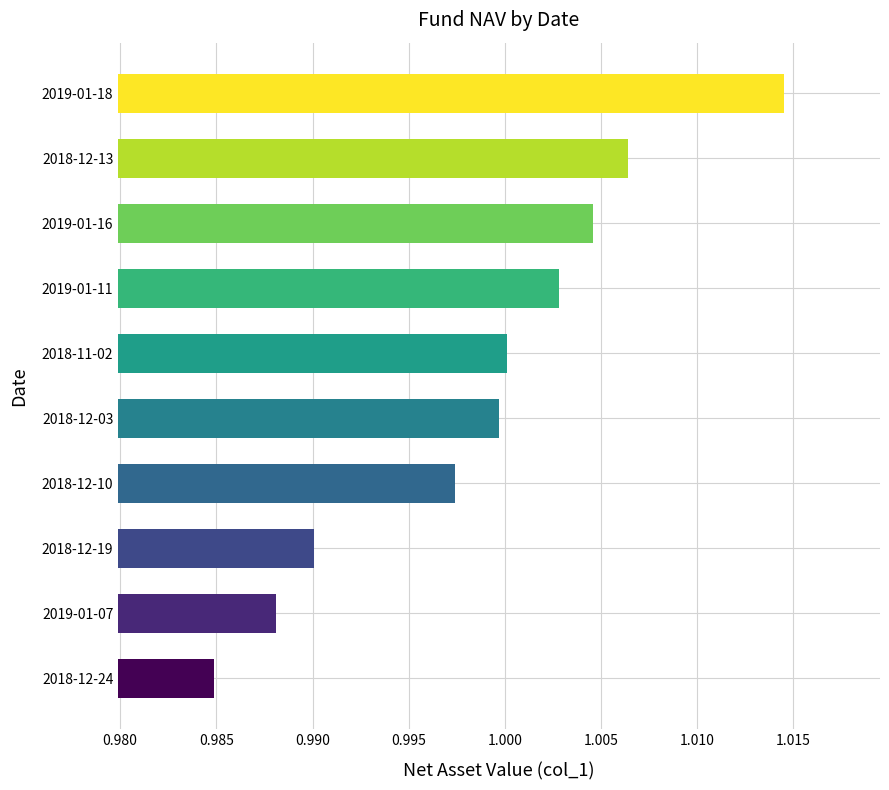

At which category does the chart reach its minimum across all series?

2018-12-24